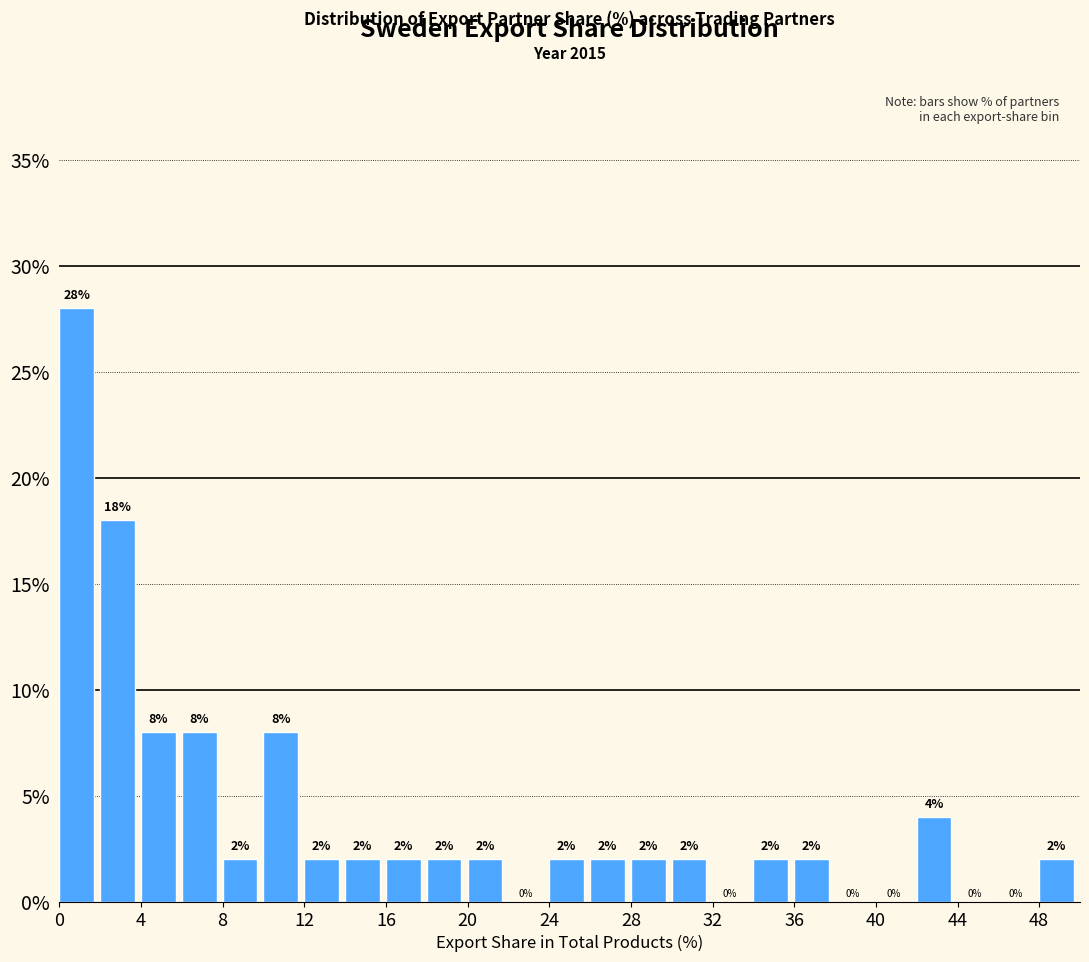

What is the height of the bar covering 0 to 2 on the x-axis?

28